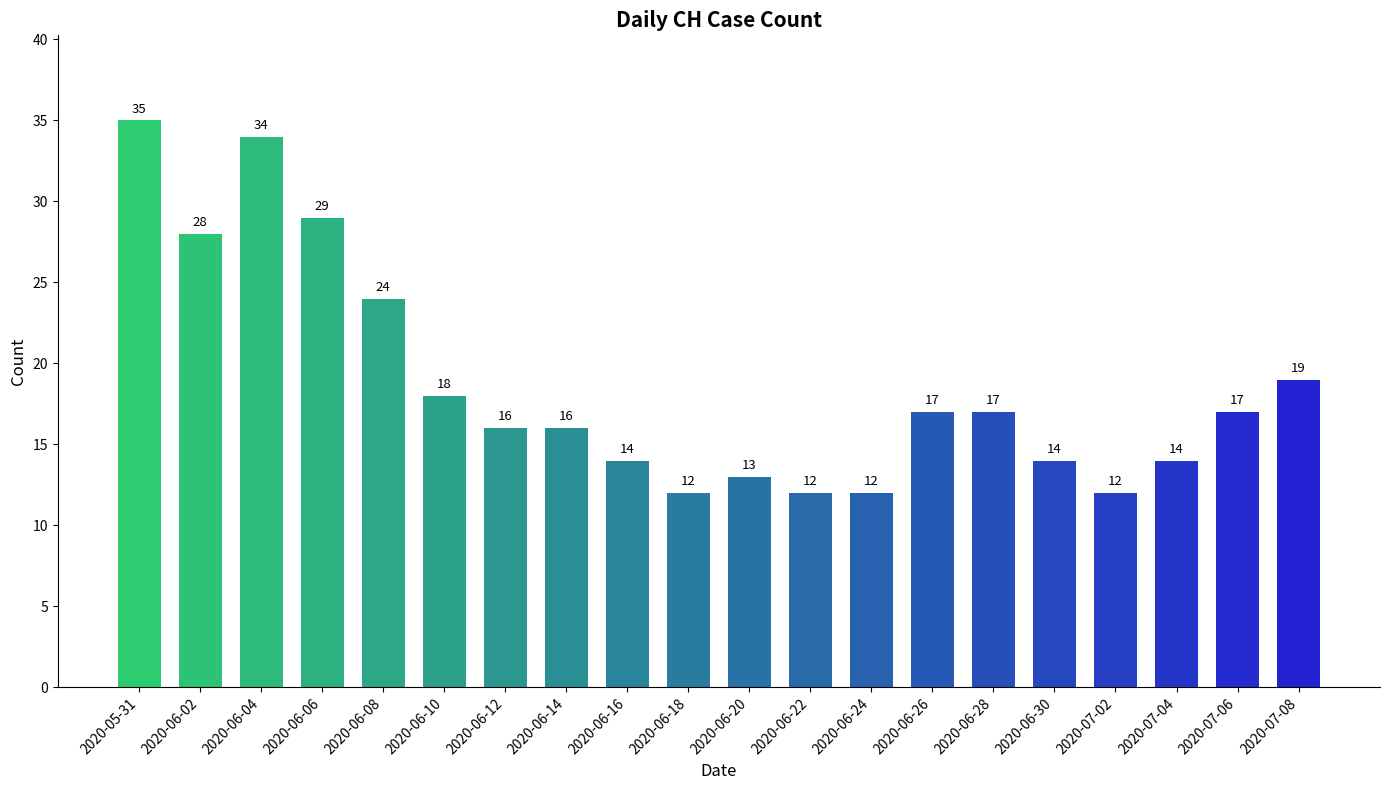

Count the number of data series in this chart.

1